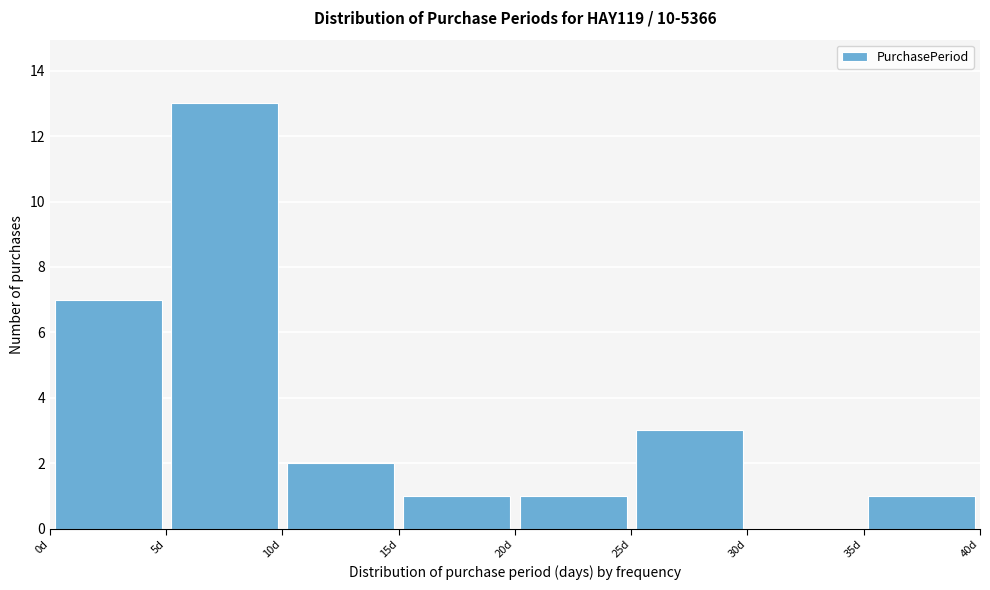

Which range on the x-axis has the tallest bar?

5 to 10